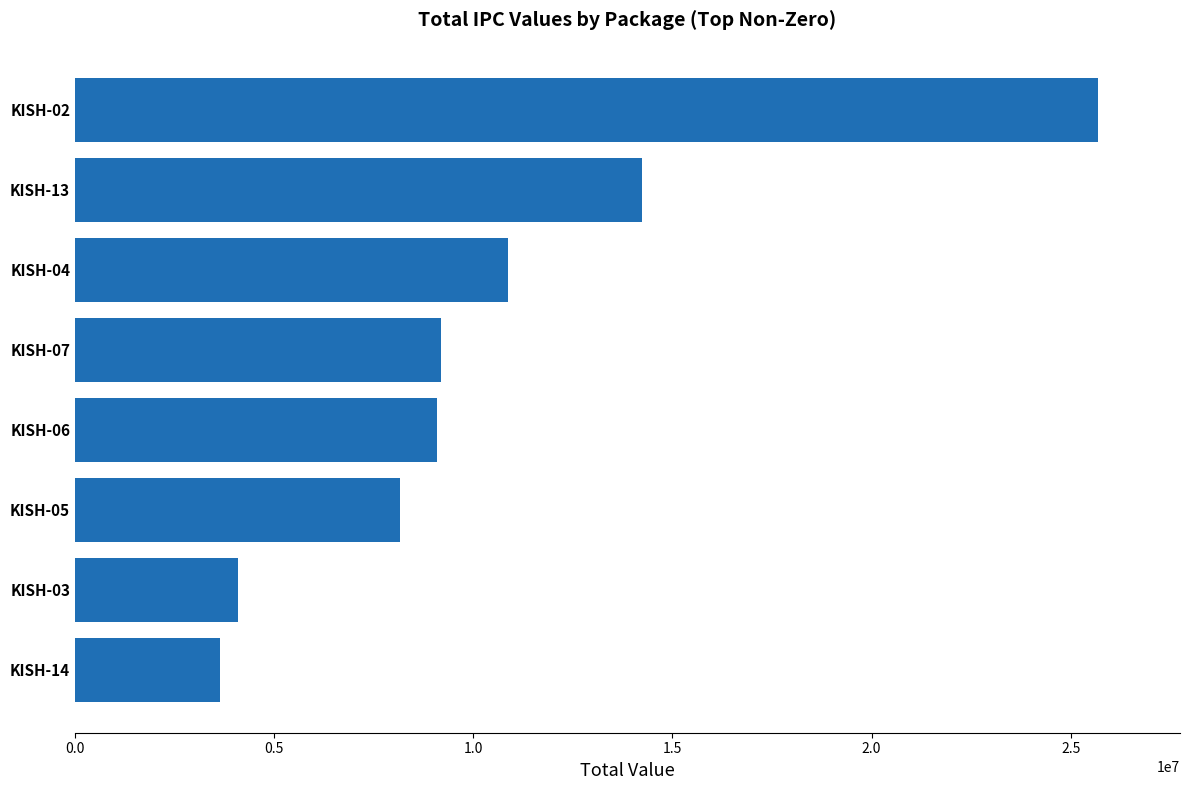

What is the minimum value shown in the chart?

3647296.0